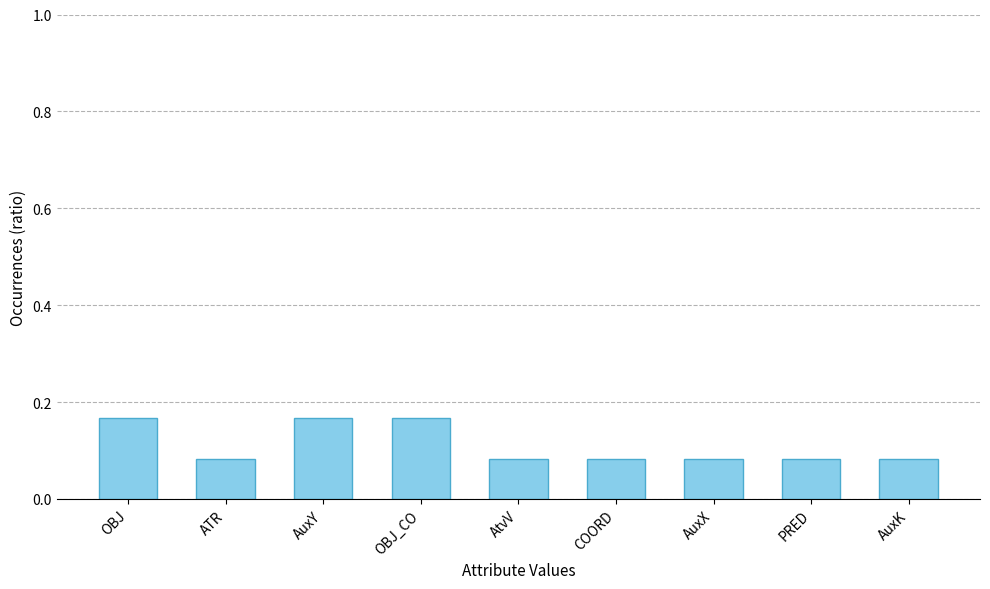

How many values are between 0 and 1?

9